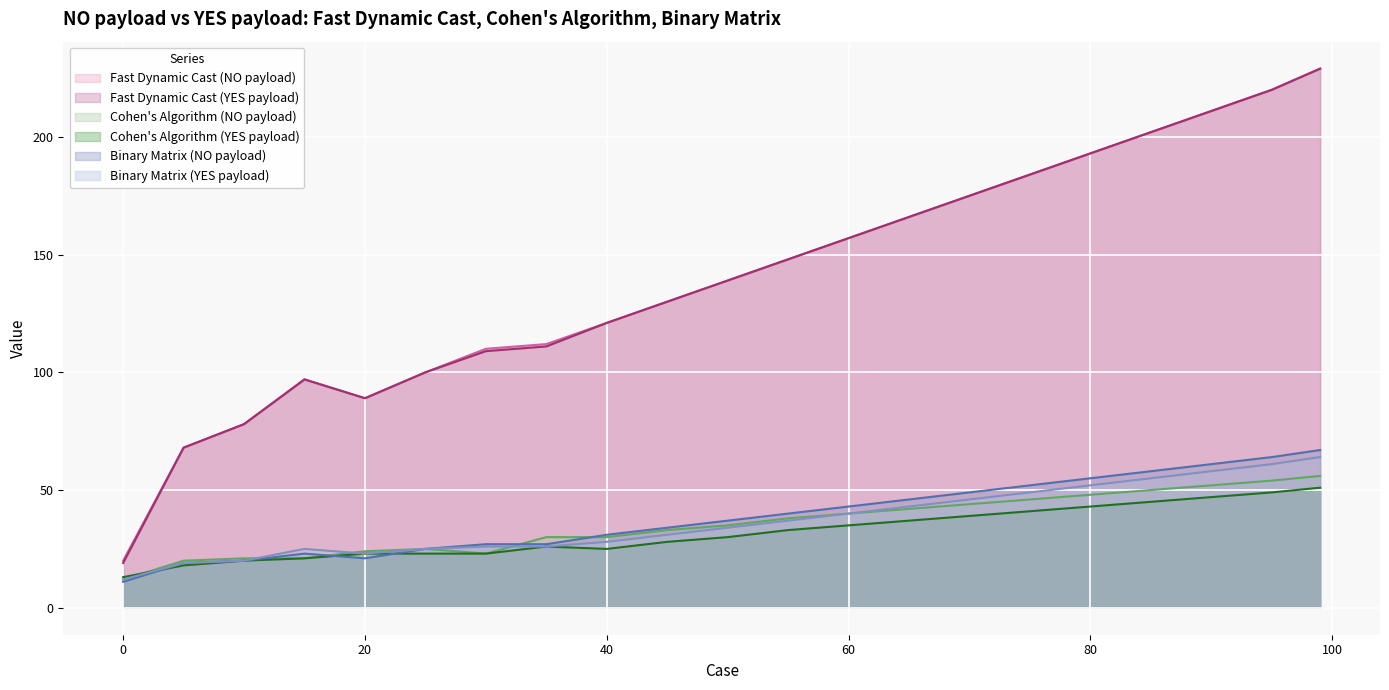

At which category does Cohen's Algorithm (YES payload) reach its first local peak?

35